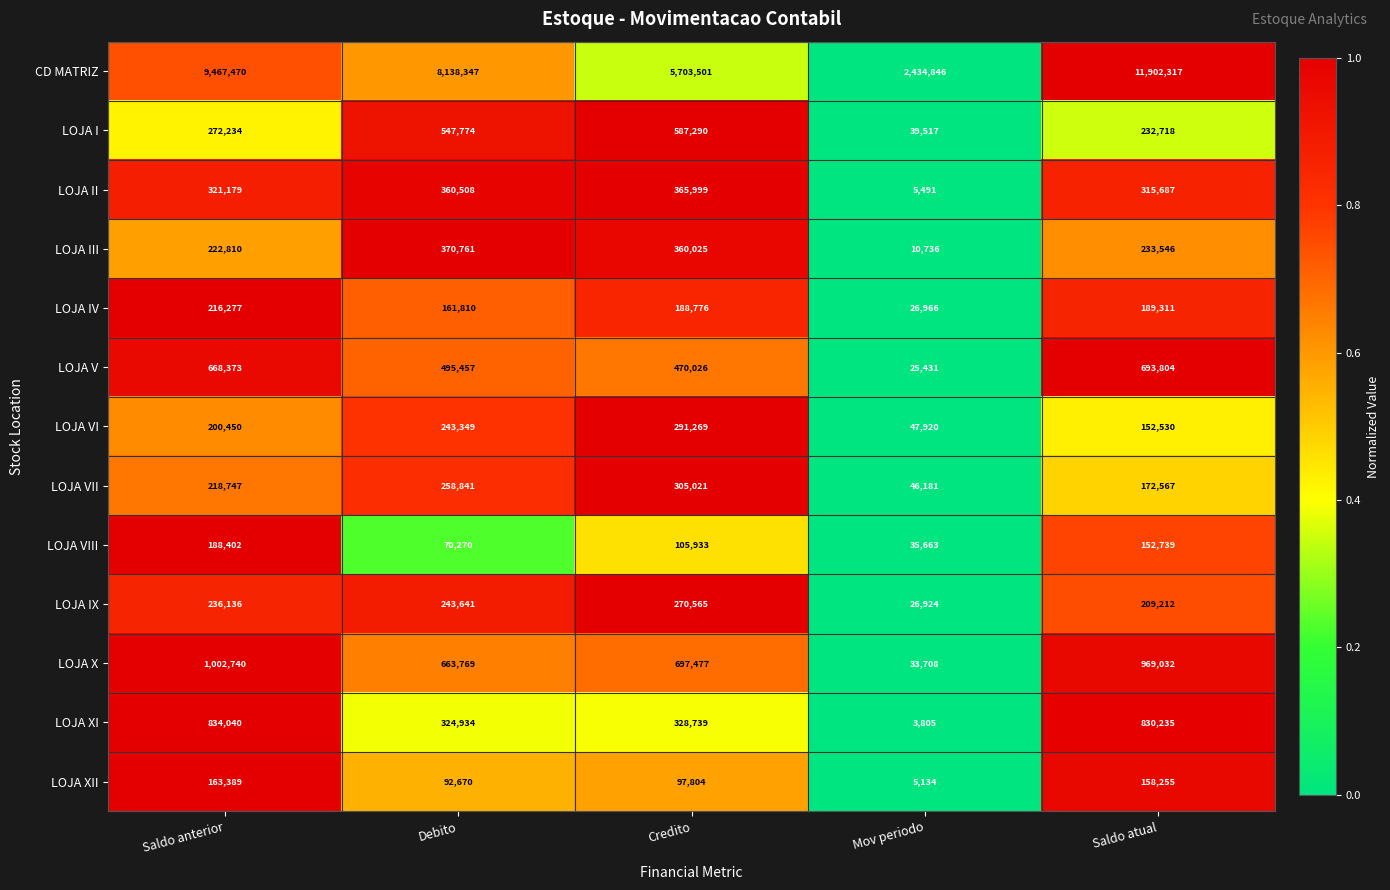

What is the average value of the LOJA II series?

273773